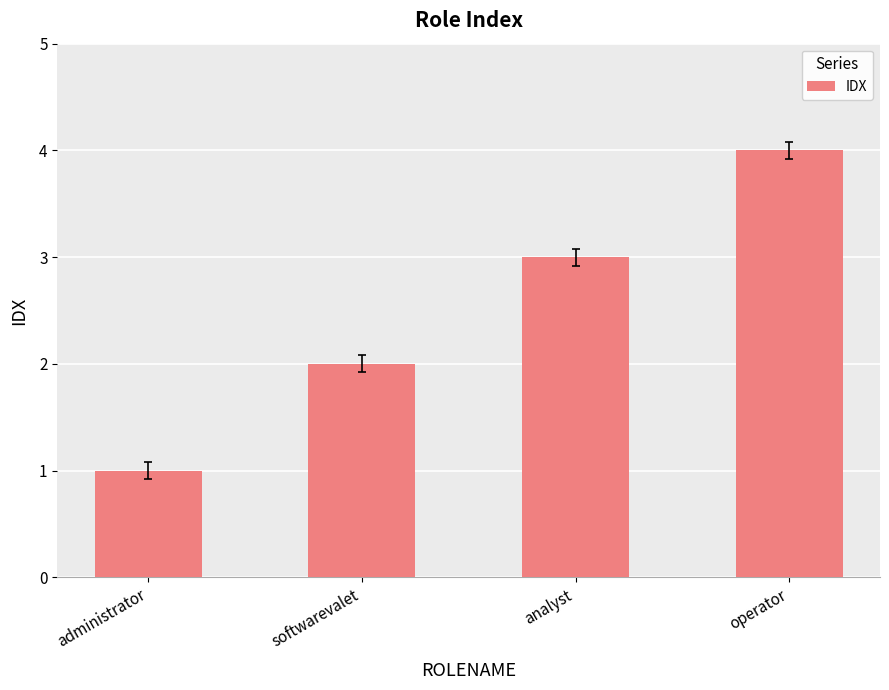

How many bars are there in total?

4